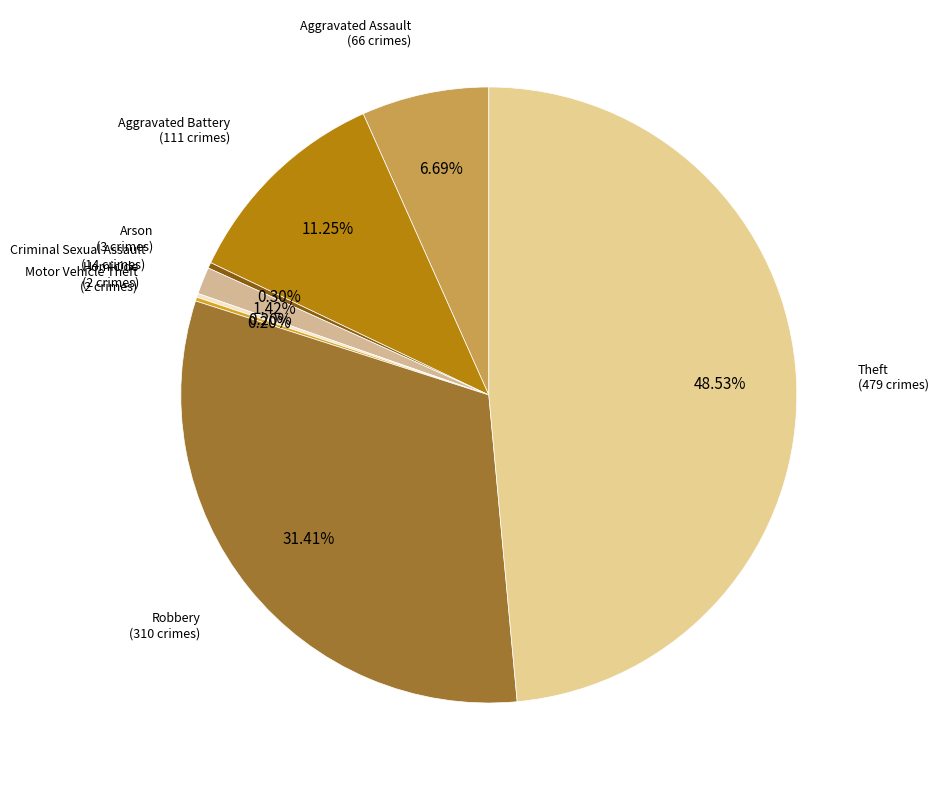

Rank the categories by value from lowest to highest.

Homicide, Motor Vehicle Theft, Arson, Criminal Sexual Assault, Aggravated Assault, Aggravated Battery, Robbery, Theft